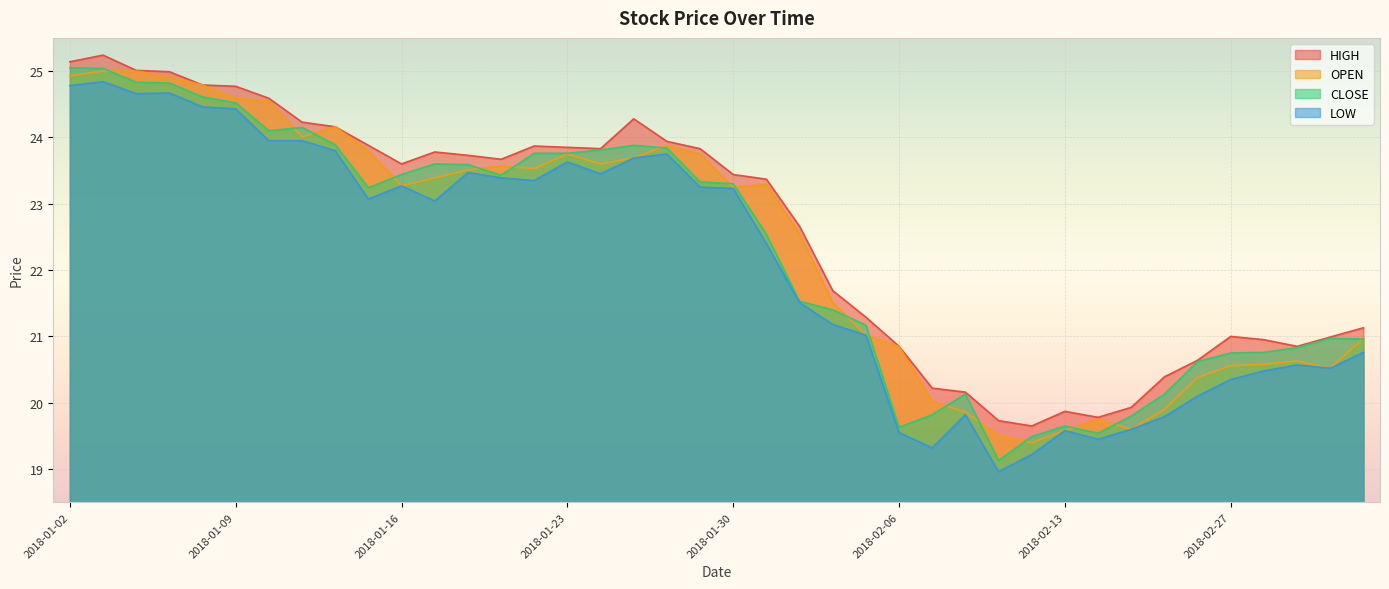

What is the maximum value shown in the chart?

25.2